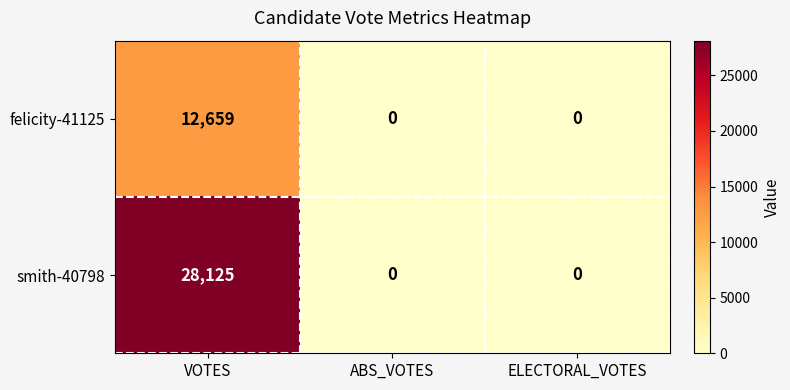

Count the number of categories in the chart.

3